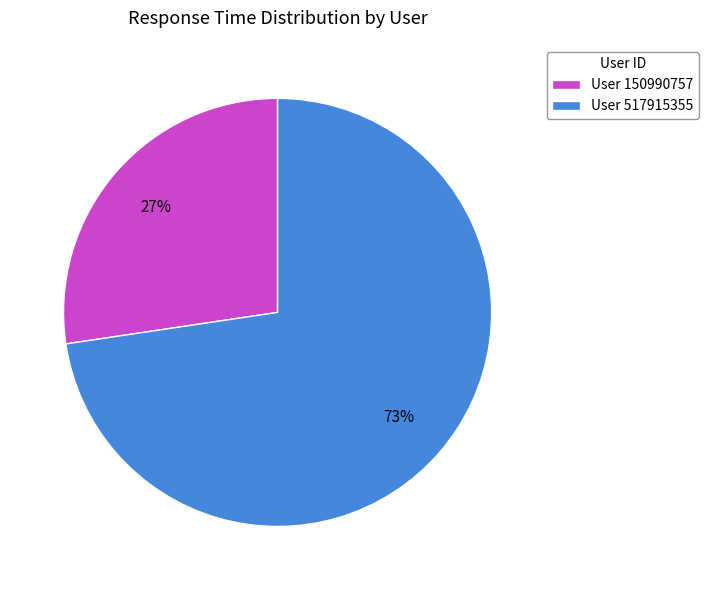

Which has a higher value, User 150990757 or User 517915355?

User 517915355